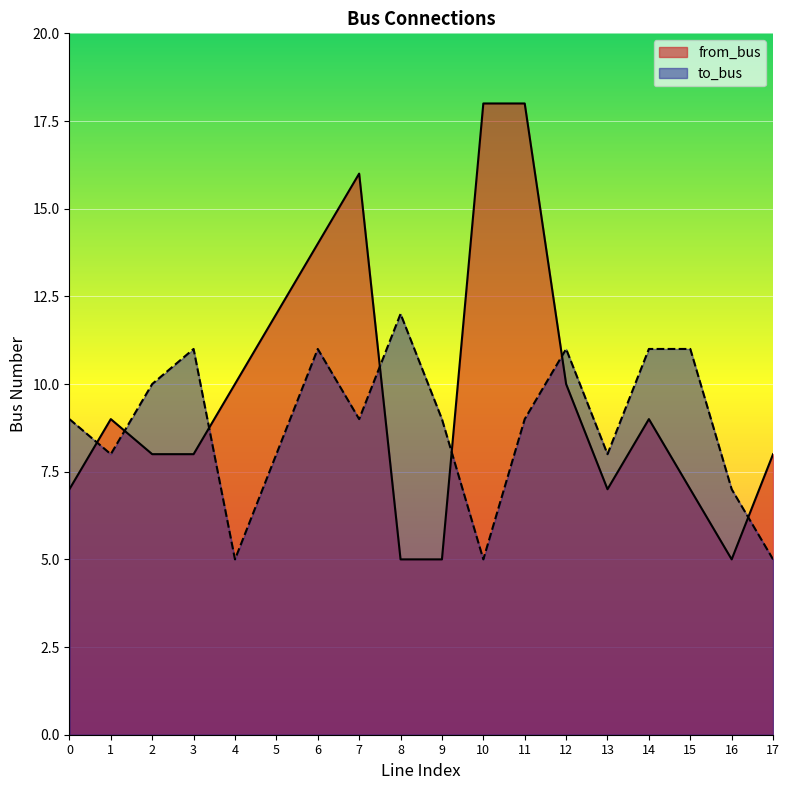

True or false: to_bus has a value of 11 at 6.

True